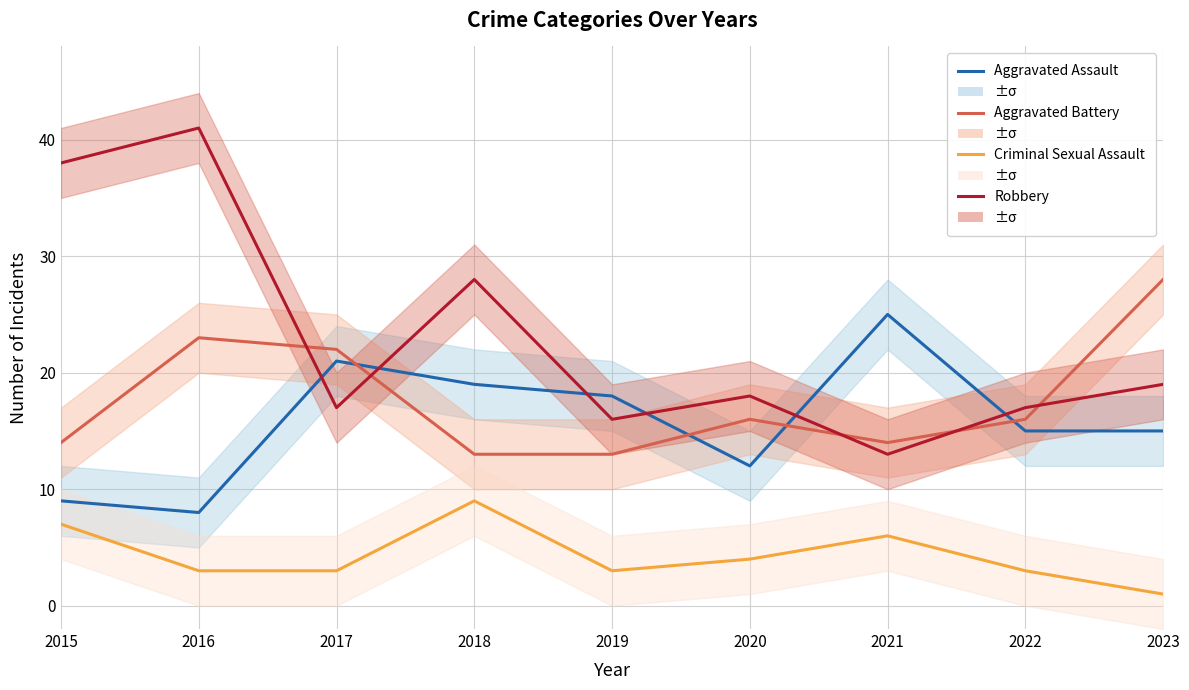

How many lines are shown in the chart?

4